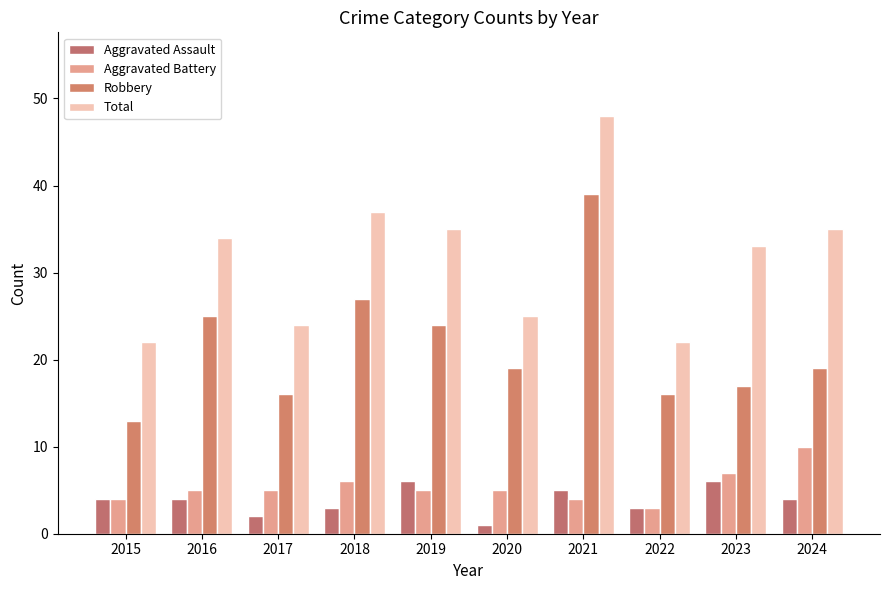

Which series has the largest total across all categories?

Total